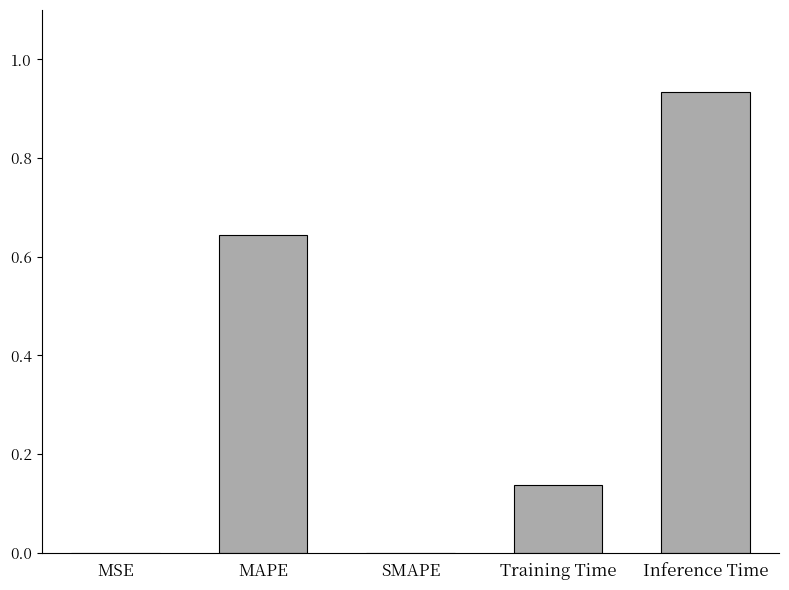

What is the average value?

0.3